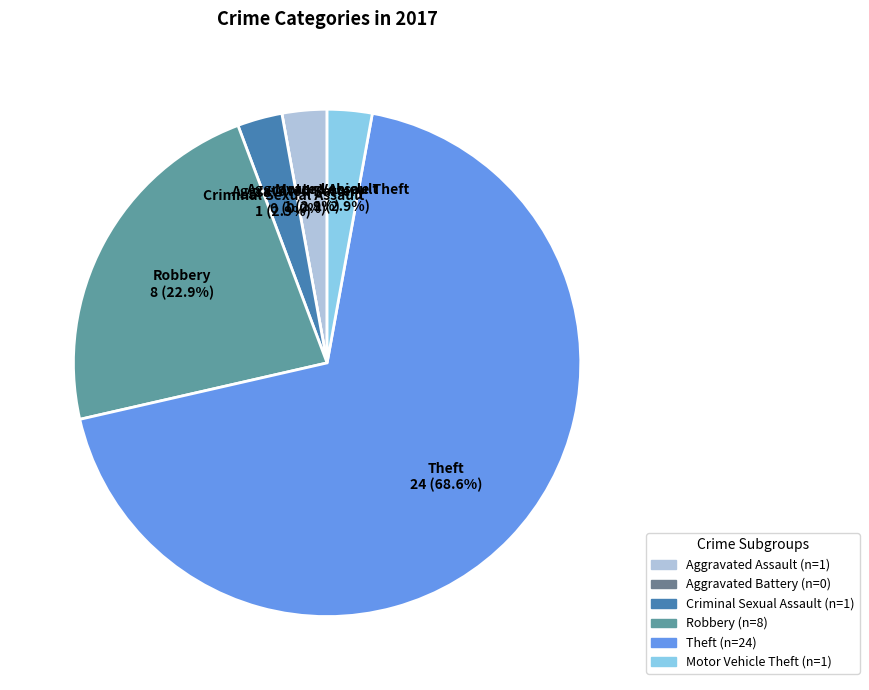

Count the number of slices in the pie.

6